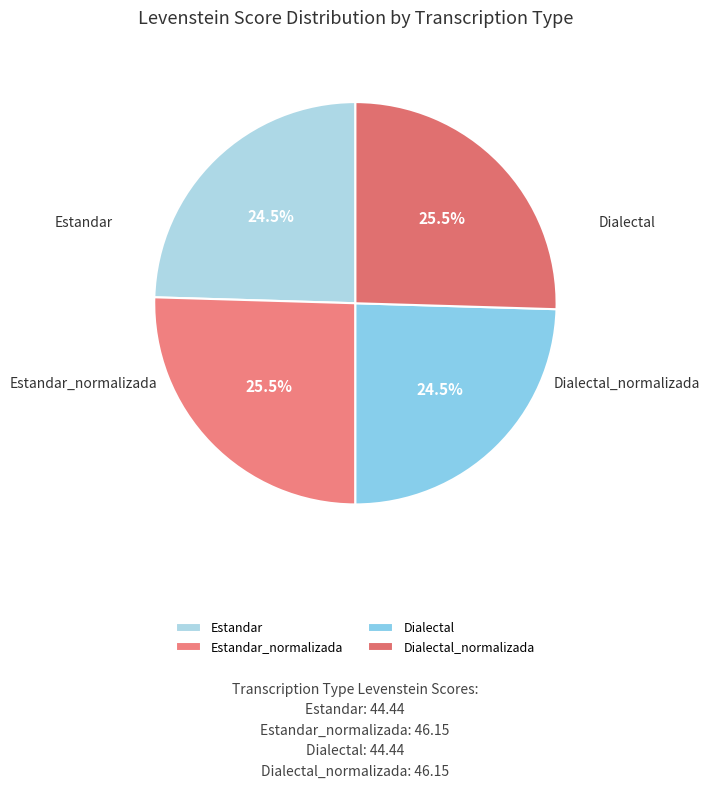

Rank the categories by value from lowest to highest.

Estandar, Dialectal, Estandar_normalizada, Dialectal_normalizada